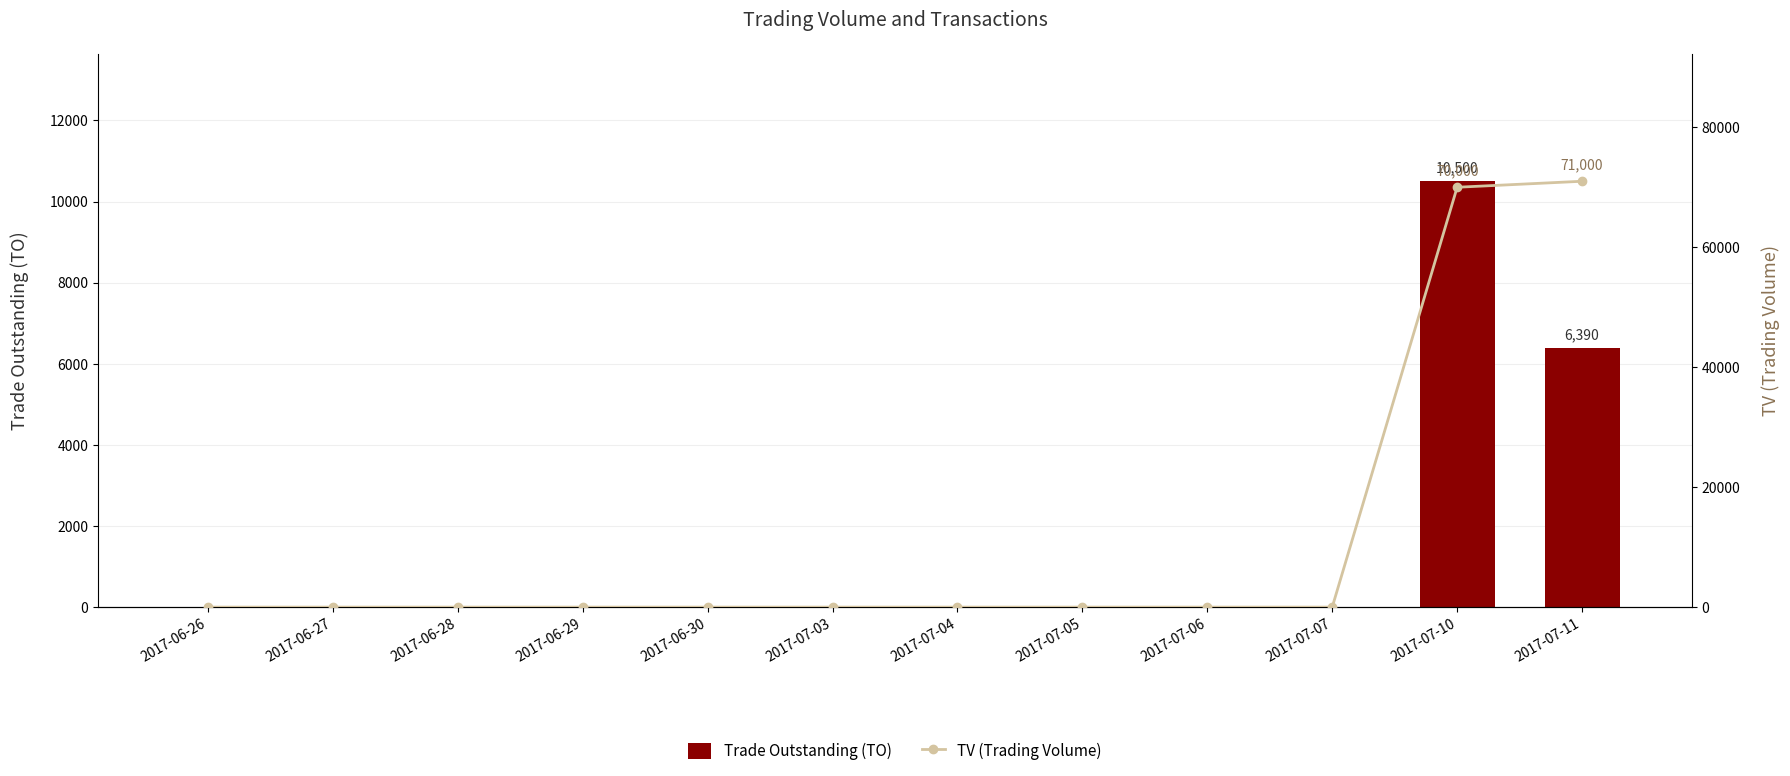

List the series in order of their peak value, highest first.

TV (Trading Volume), Trade Outstanding (TO)